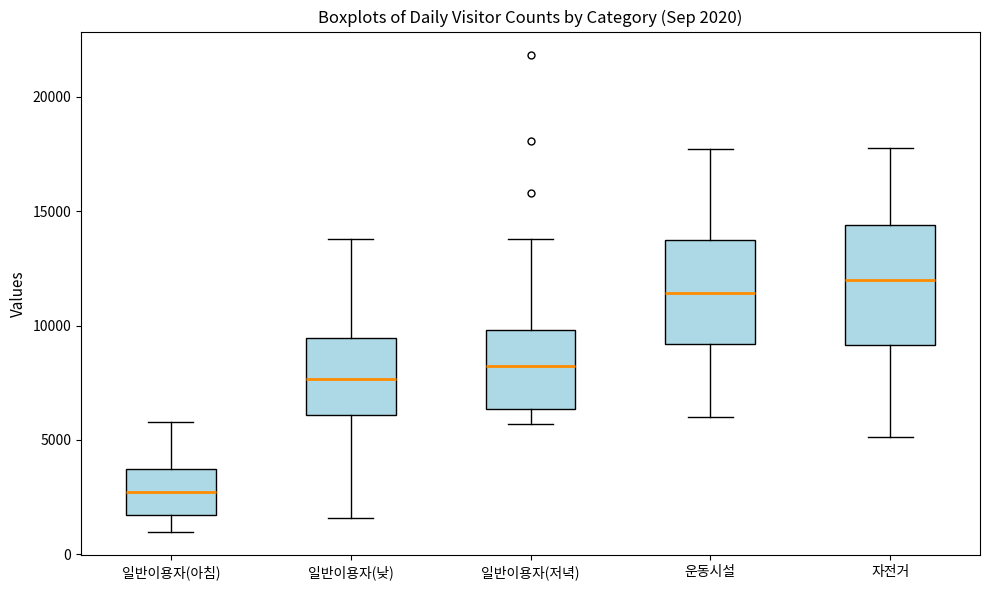

Comparing the boxes themselves (not the whiskers), which one is the tallest?

자전거